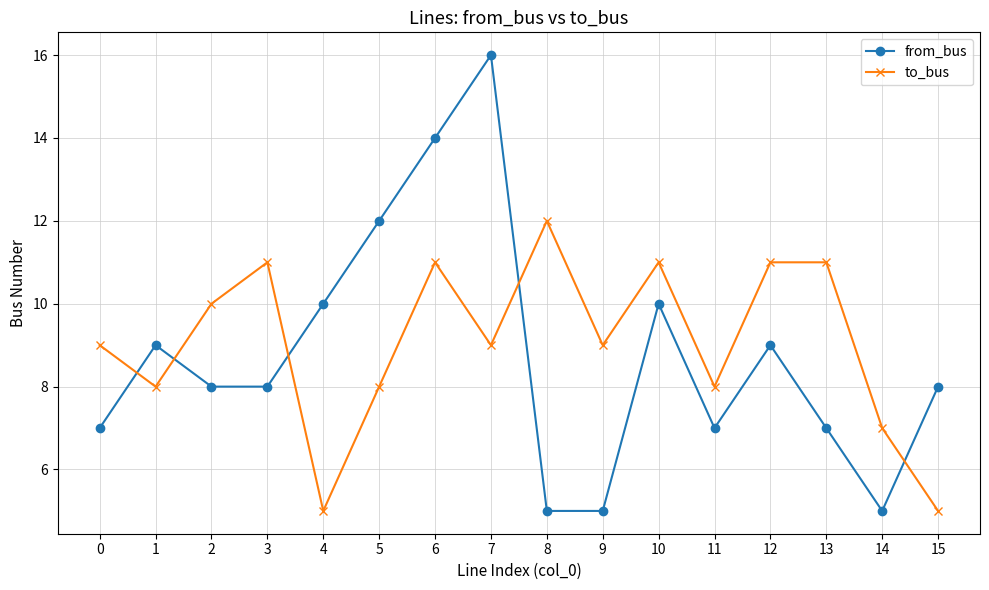

Reading left to right, what are all the values shown in this chart?

from_bus: 0=7	1=9	2=8	3=8	4=10	5=12	6=14	7=16	8=5	9=5	10=10	11=7	12=9	13=7	14=5	15=8
to_bus: 0=9	1=8	2=10	3=11	4=5	5=8	6=11	7=9	8=12	9=9	10=11	11=8	12=11	13=11	14=7	15=5